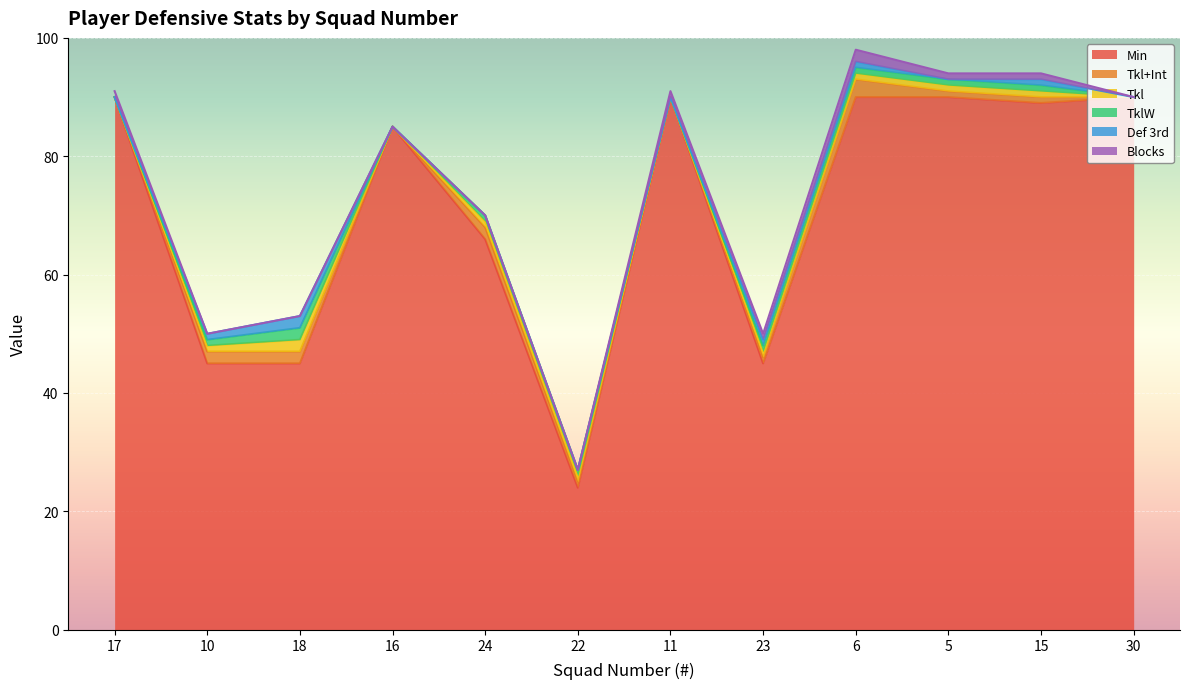

What is the sum of the Tkl+Int values at 10 and 18?

4